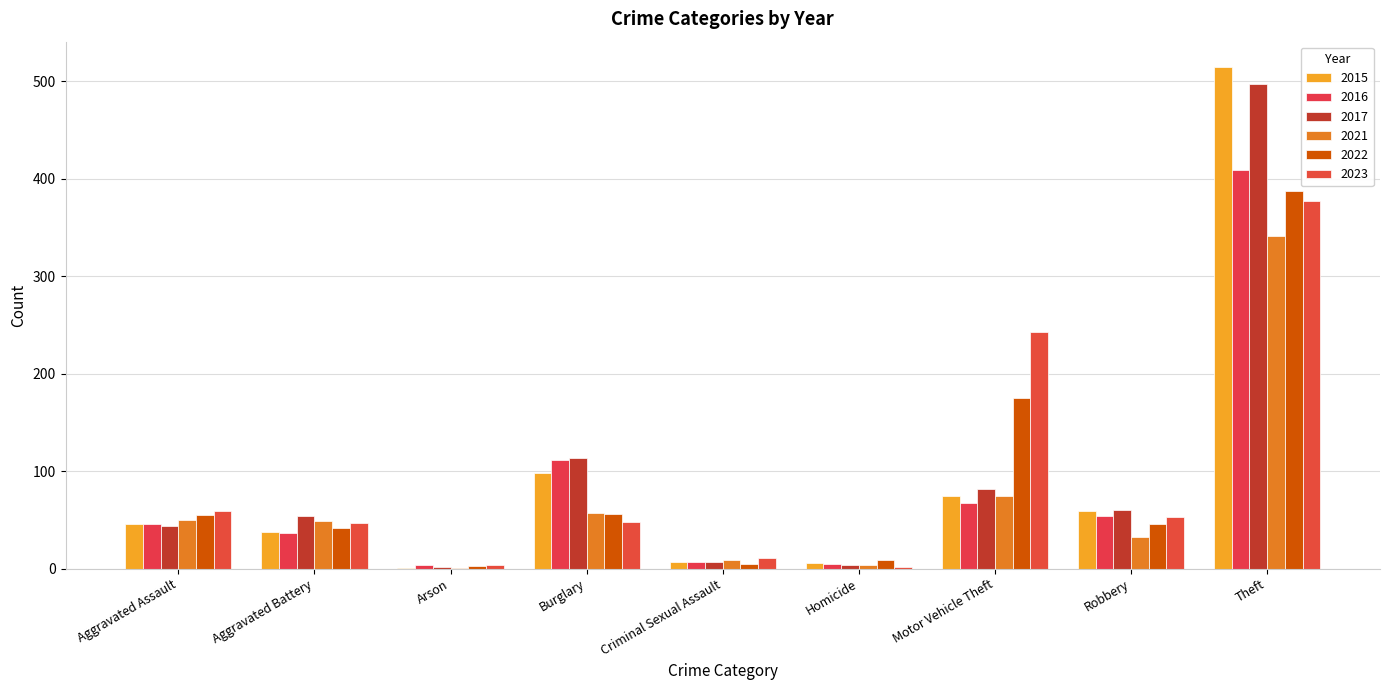

How many series are shown in this chart?

6